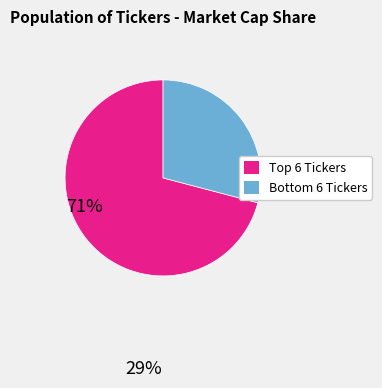

Rank the categories by value from lowest to highest.

Bottom 6 Tickers, Top 6 Tickers